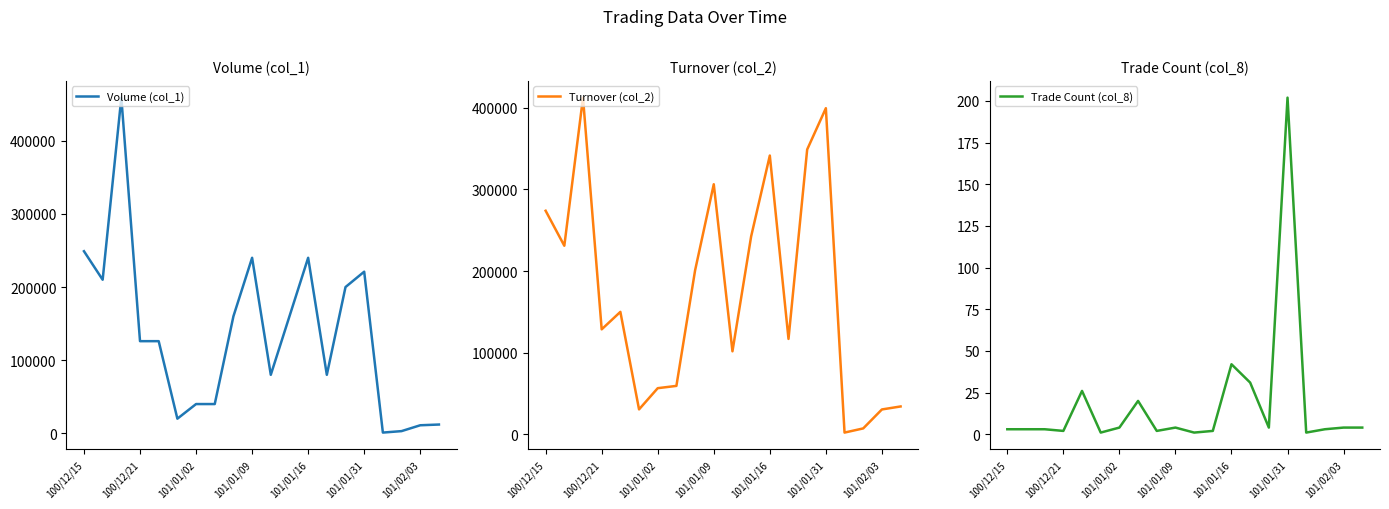

Is it true that Trade Count (col_8) equals 3 at 100/12/15?

True